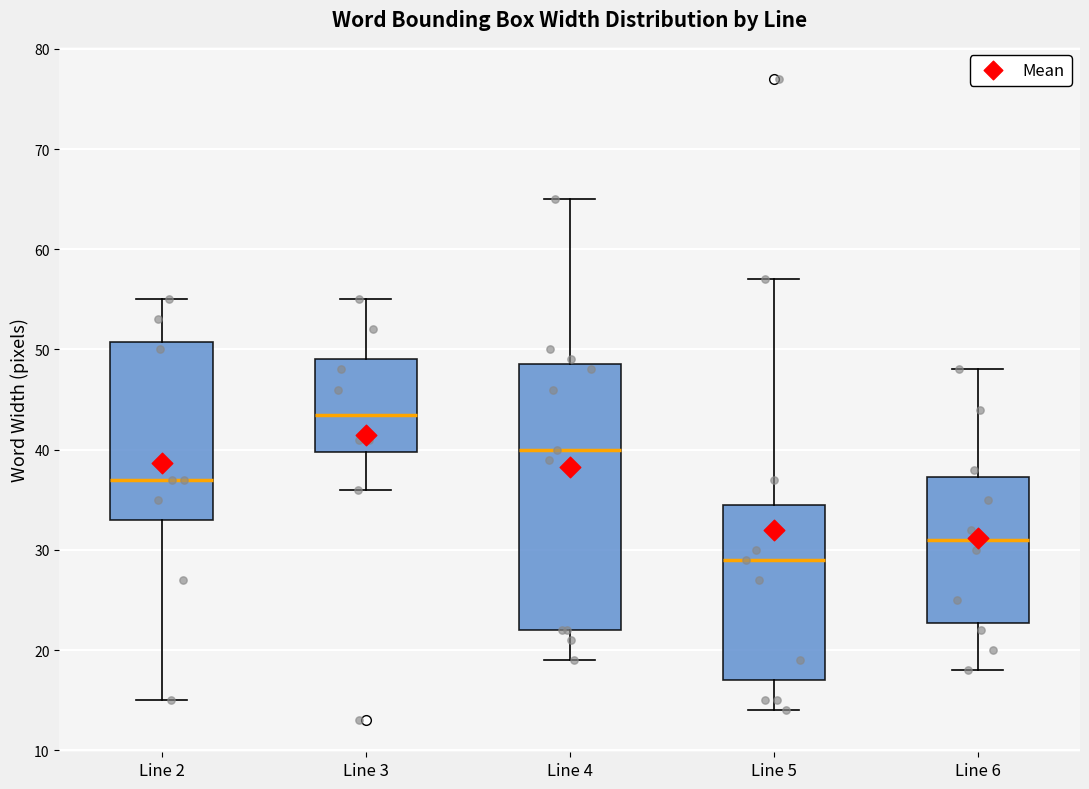

Where does the upper whisker of the box for Line 3 end on the y-axis? The values are not printed on the chart, so give them approximately, as read against the axis.

55